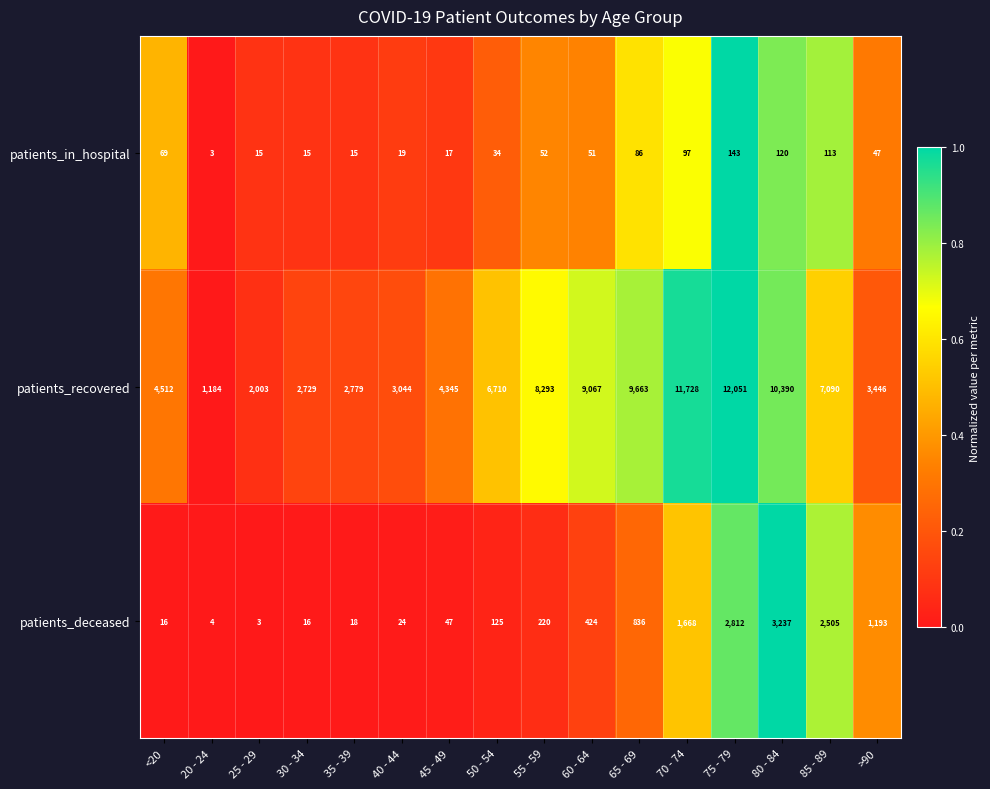

What is the highest value of the patients_deceased series?

3237